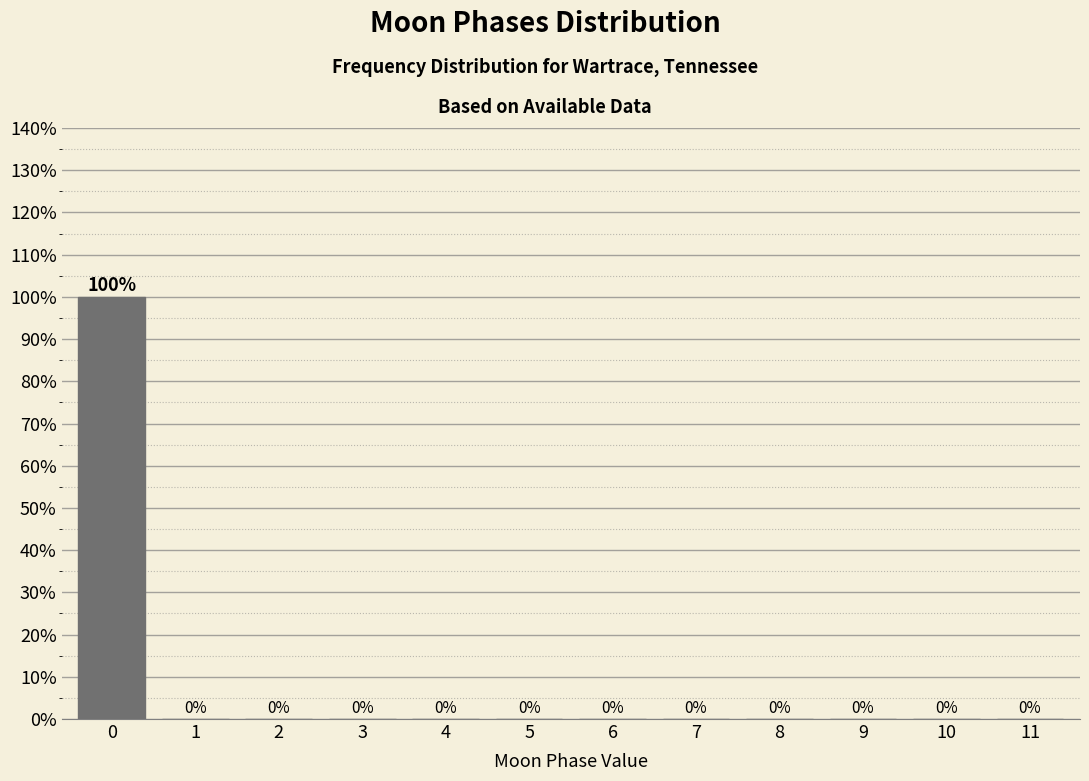

Reading left to right, list all the values displayed in this chart.

0=100	1=0	2=0	3=0	4=0	5=0	6=0	7=0	8=0	9=0	10=0	11=0